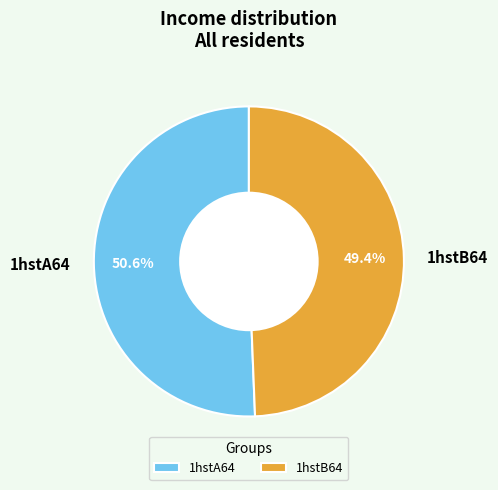

Rank the categories by value from lowest to highest.

1hstB64, 1hstA64